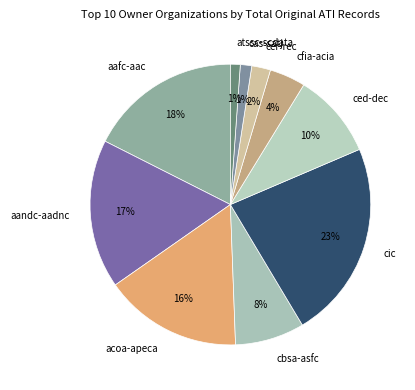

Does aandc-aadnc represent more than half of the total?

No